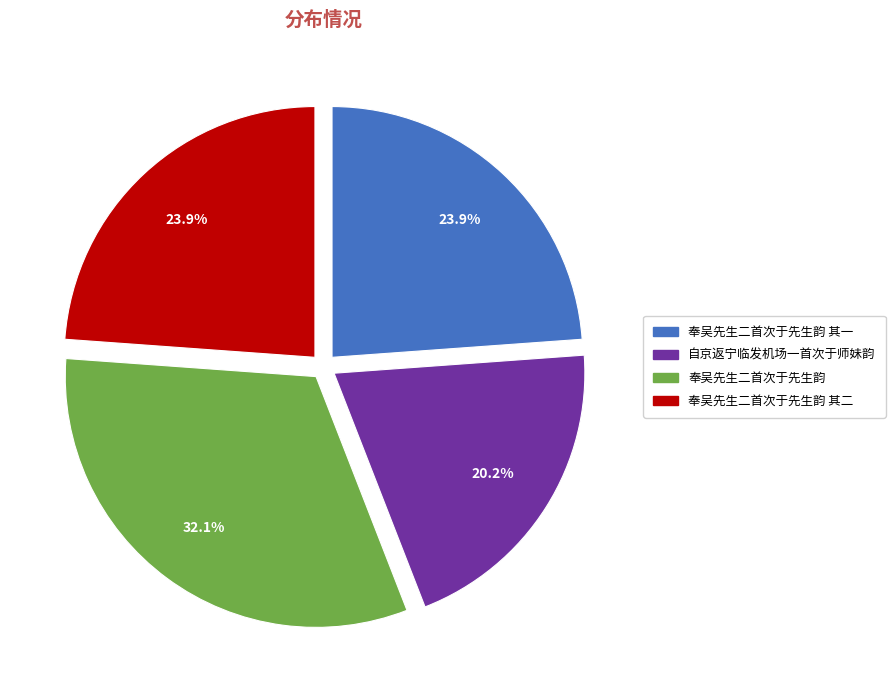

What percentage is NOT represented by 自京返宁临发机场一首次于师妹韵?

79.8%